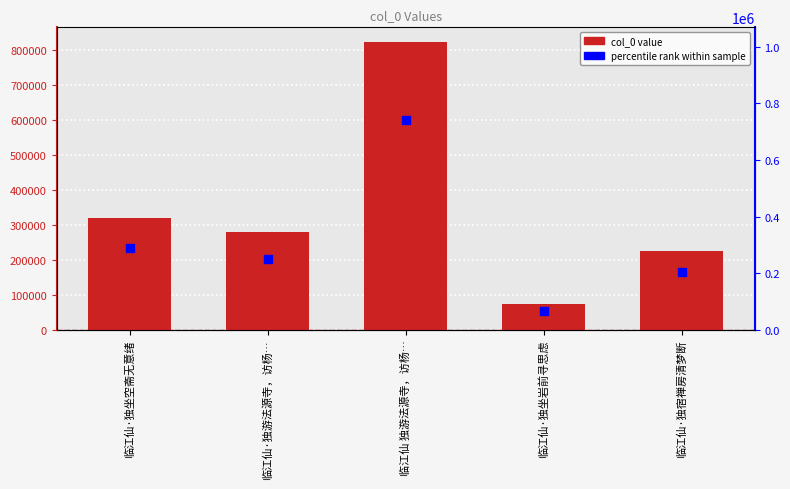

What is the total value across all series at 临江仙·独坐岩前寻思虑?

141447.4